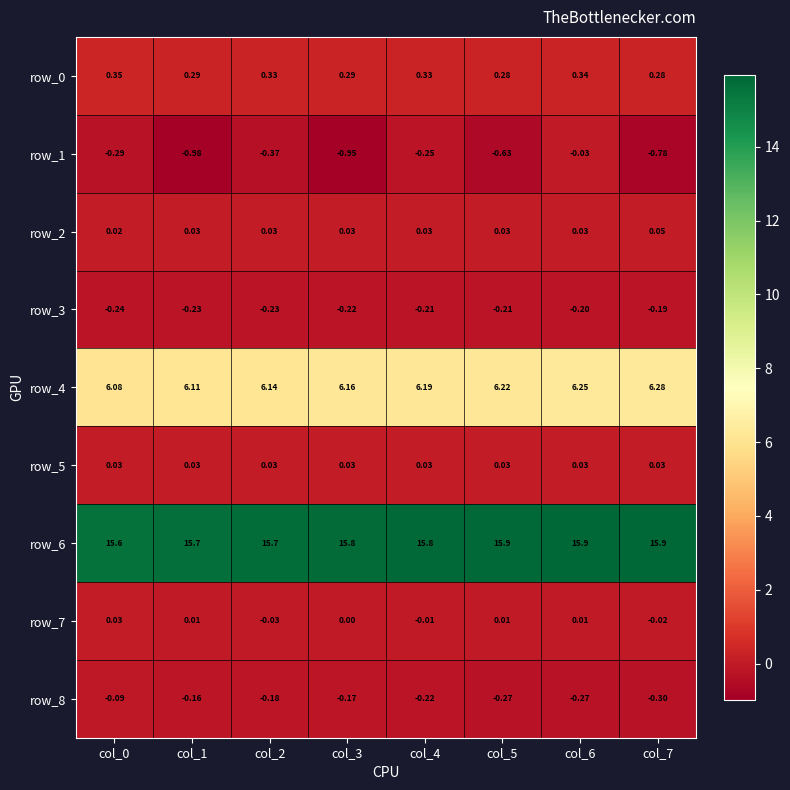

Is the value of row_1 at col_5 greater than the value of row_8 at col_4?

No